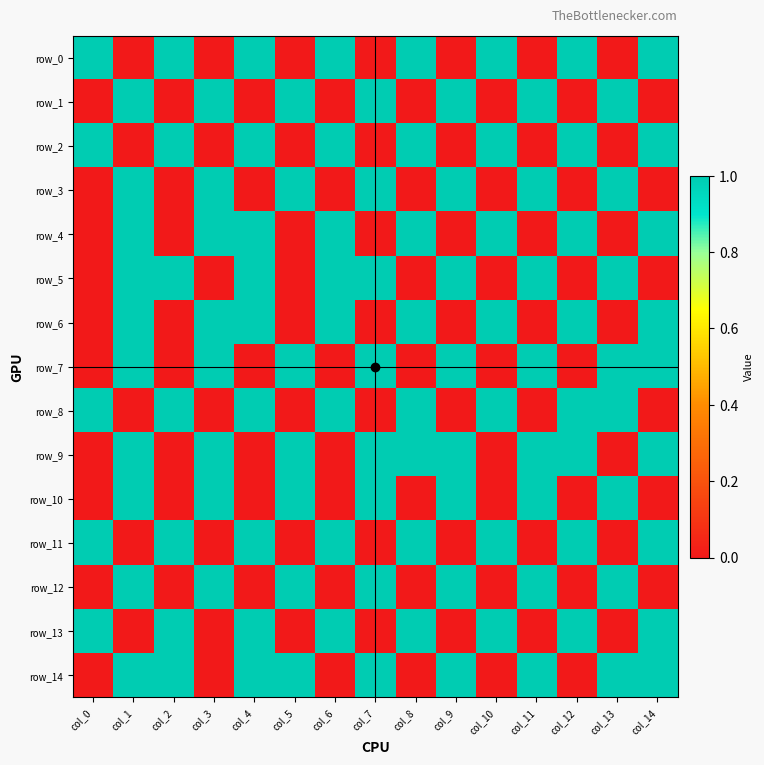

What is the total value across all series at col_8?

8